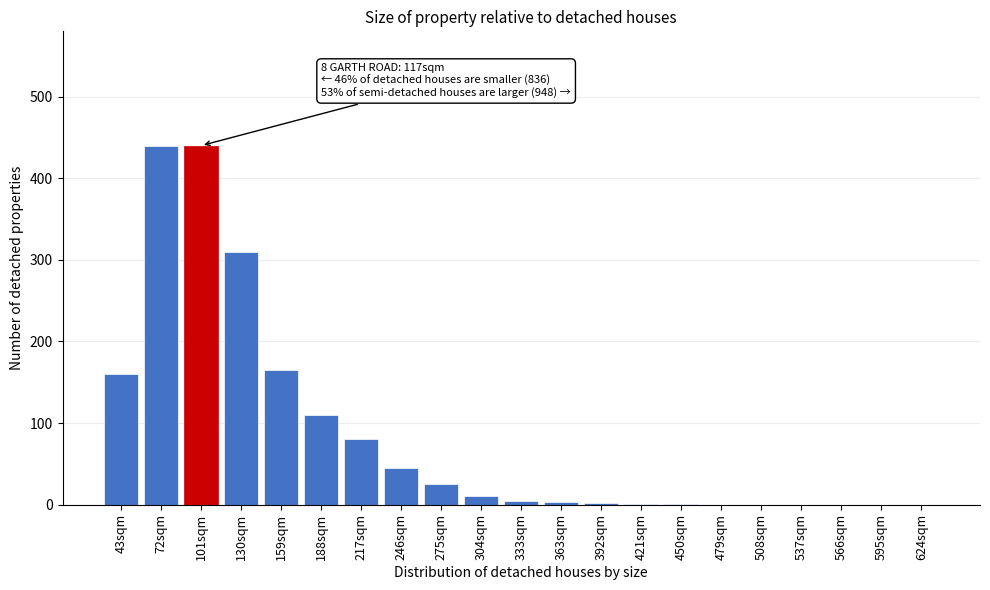

What is the ratio of the value at 246sqm to the value at 43sqm?

0.3